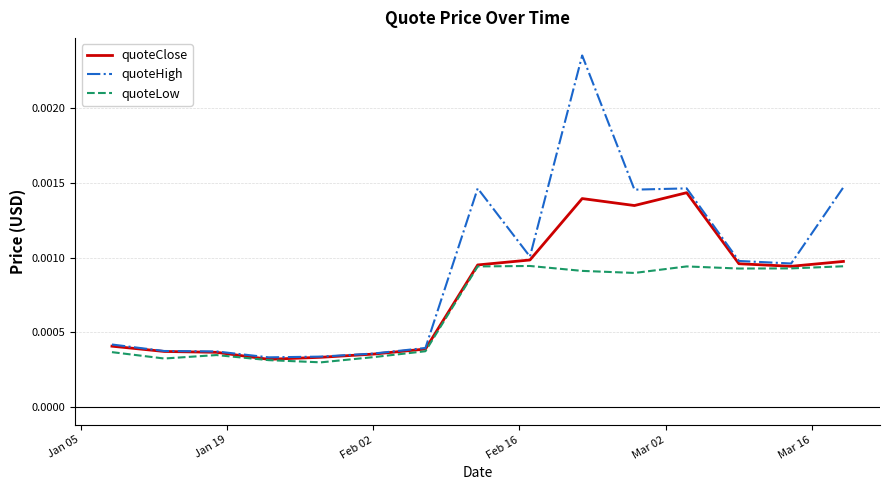

Which series has the largest total across all categories?

quoteHigh